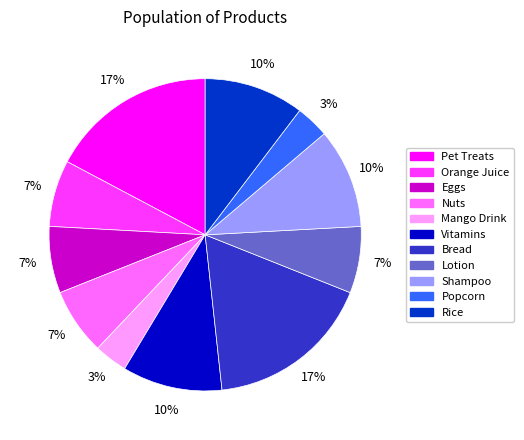

How many segments does this pie chart have?

11